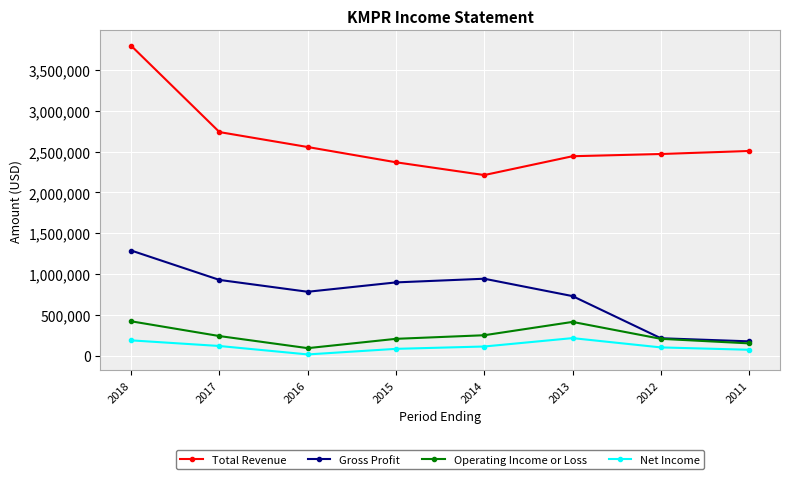

How many interior local valleys does the Operating Income or Loss series have?

1